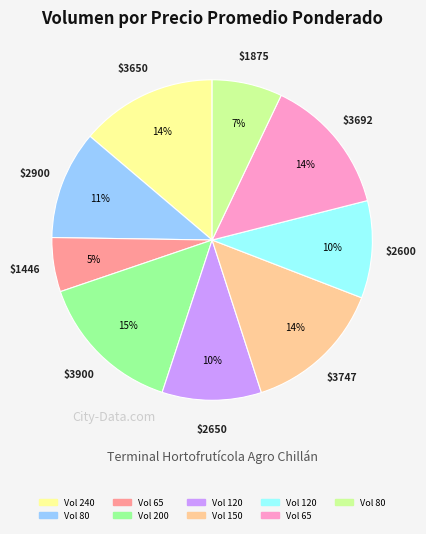

How many segments does this pie chart have?

9